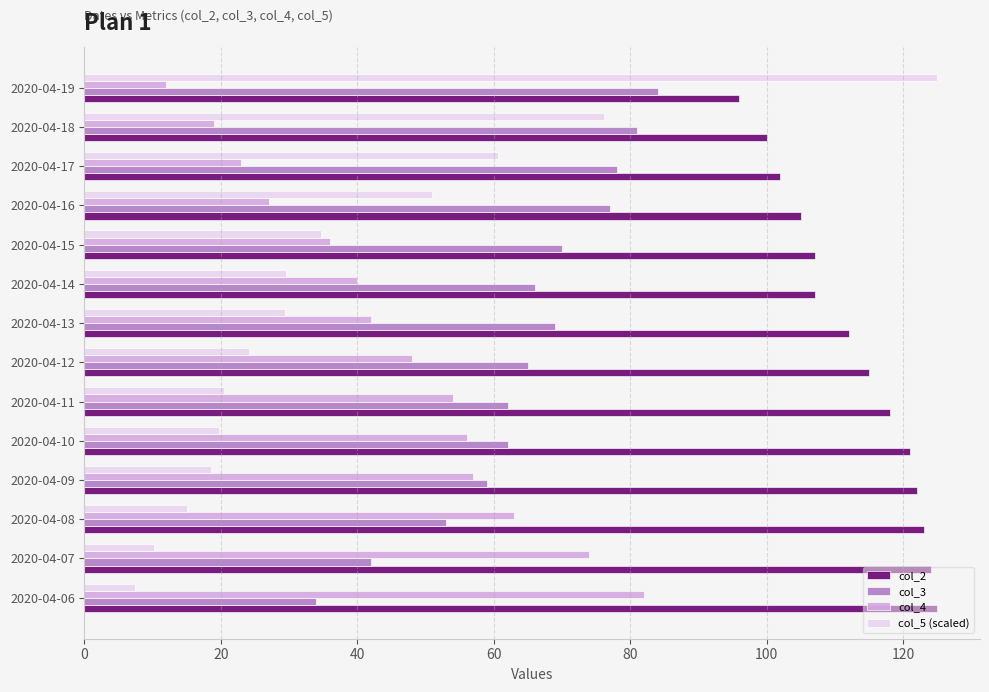

What is the average value of the col_4 series?

45.2